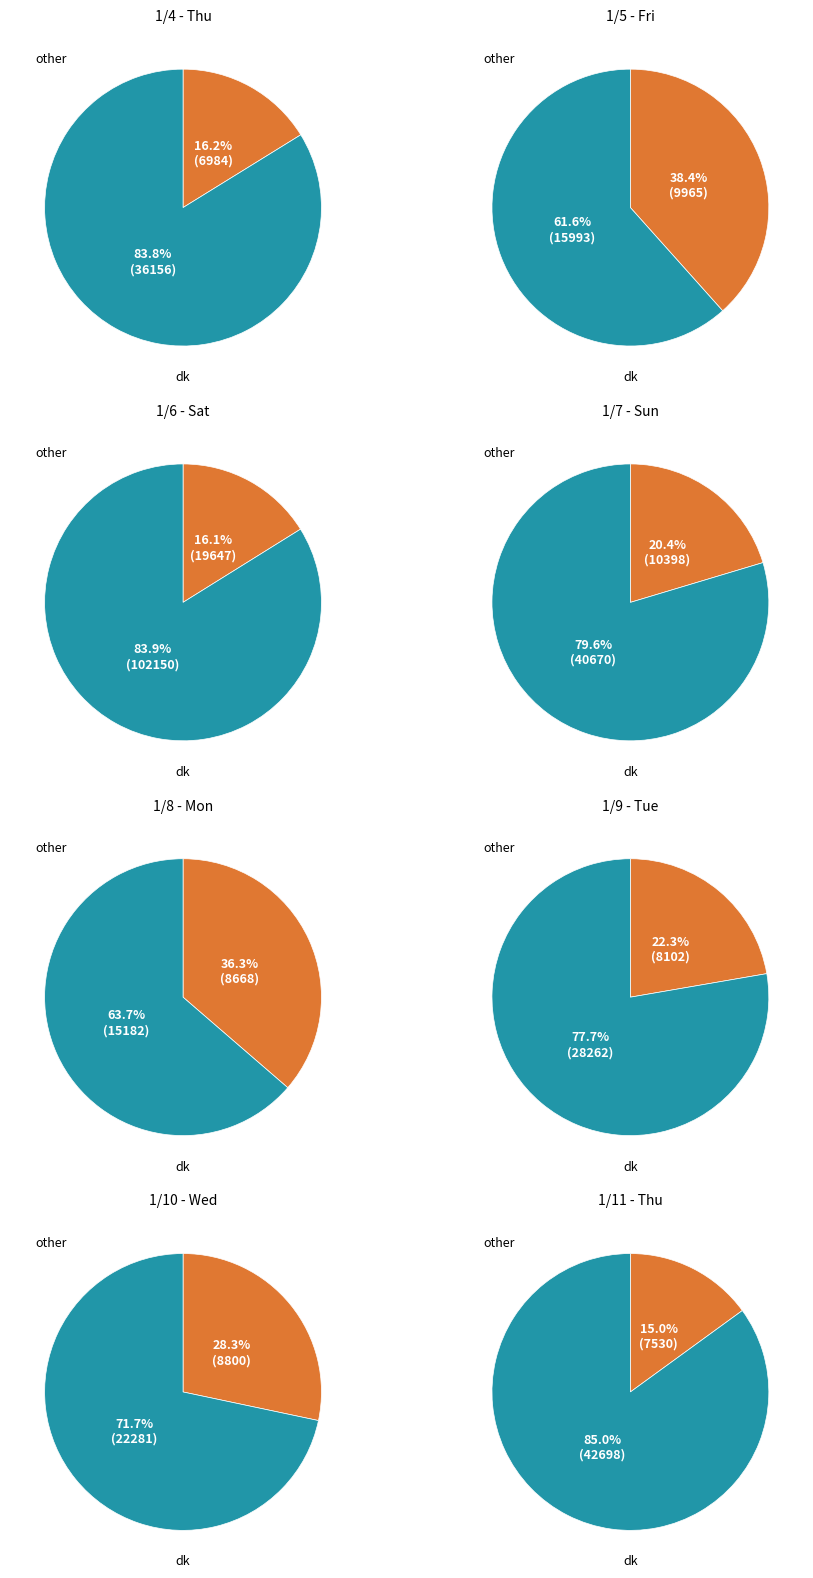

Is it true that 1/9 - Tue is 3% of the pie?

False